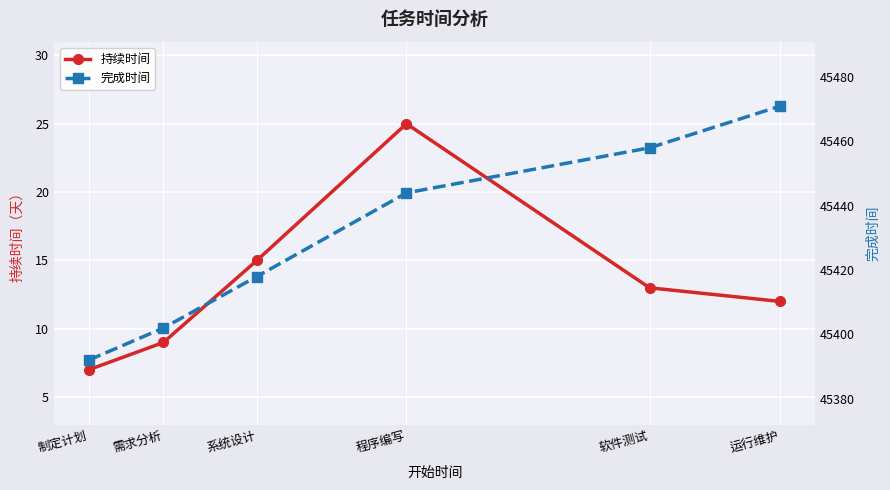

Reading left to right, what are all the values shown in this chart?

持续时间: 制定计划=7	需求分析=9	系统设计=15	程序编写=25	软件测试=13	运行维护=12
完成时间: 制定计划=45392	需求分析=45402	系统设计=45418	程序编写=45444	软件测试=45458	运行维护=45471